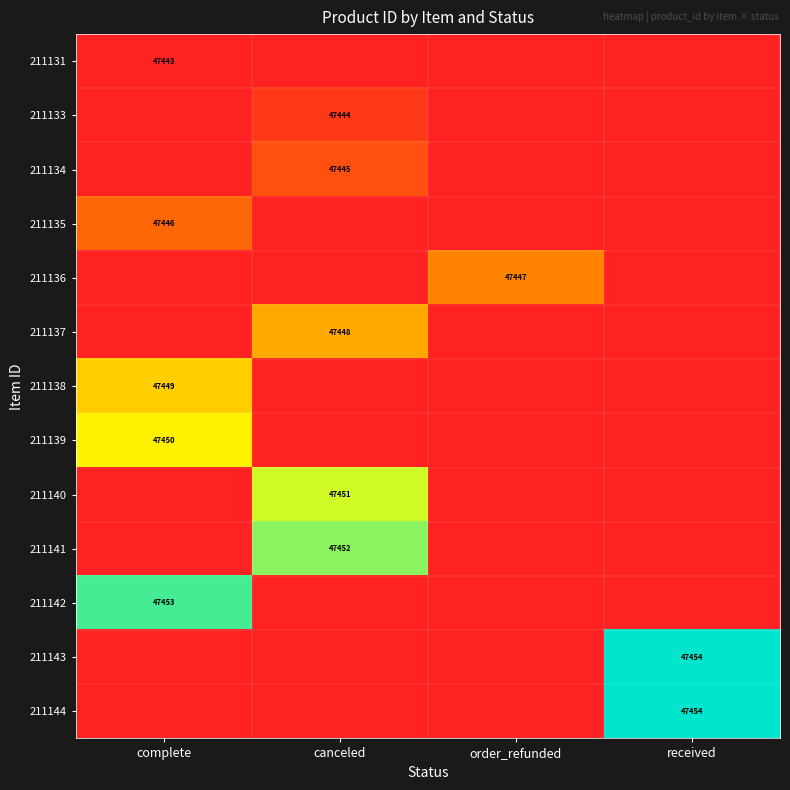

Is it true that 211133 equals 47444 at canceled?

True